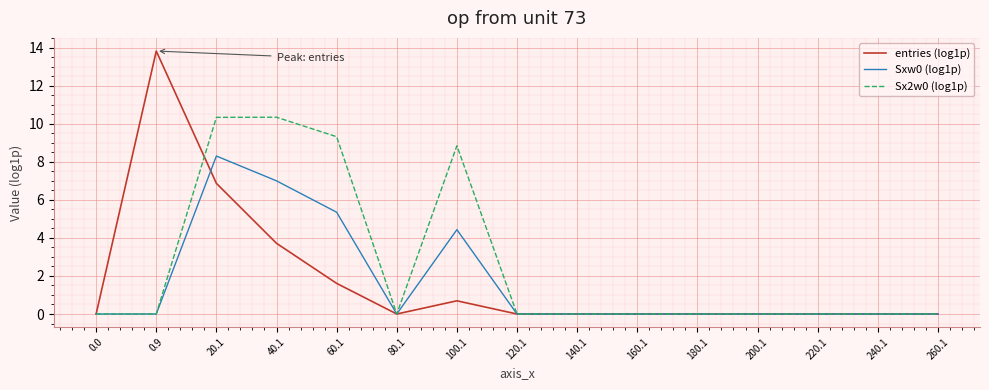

What are all the series names shown in the legend?

entries (log1p), Sxw0 (log1p), Sx2w0 (log1p)